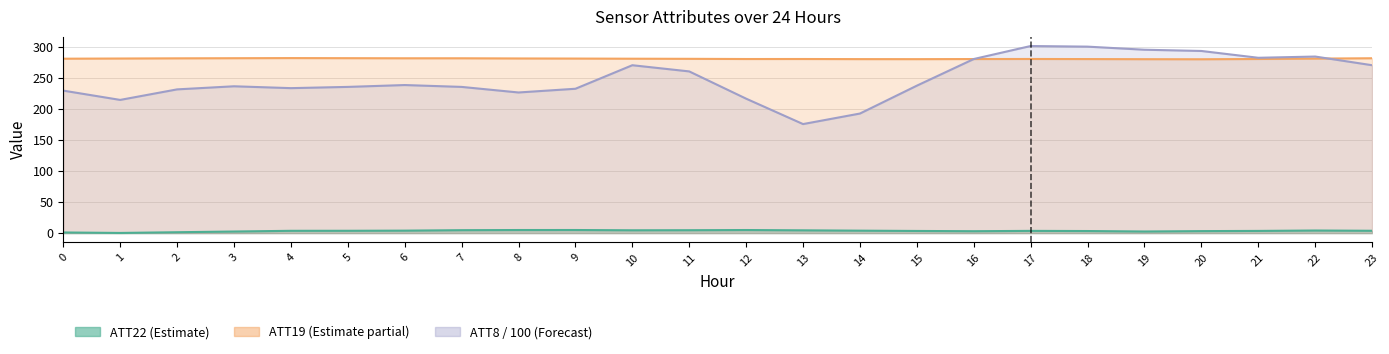

At which category is the sum across all series the highest?

17